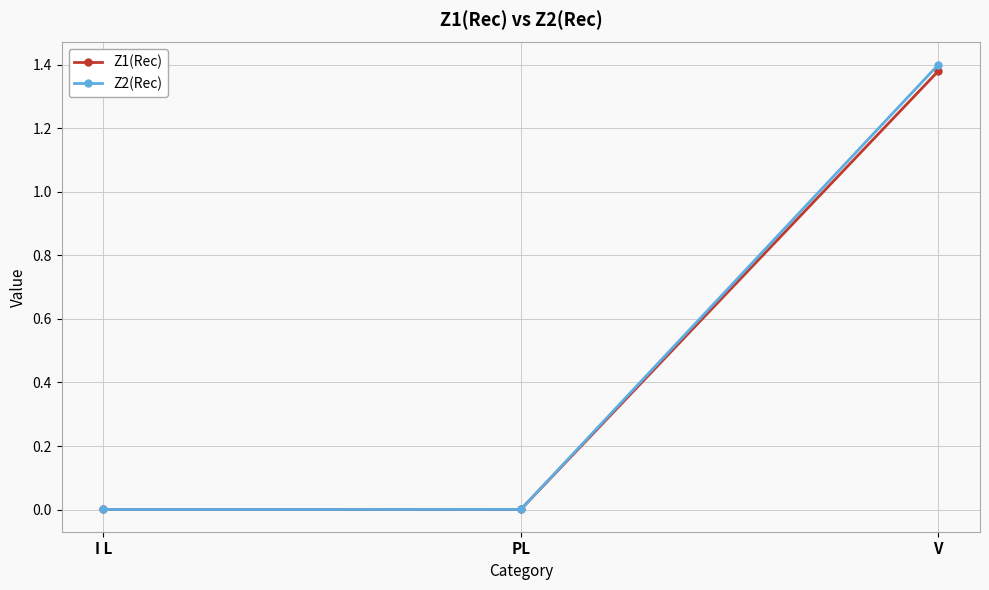

Which category has the highest value in the Z2(Rec) series?

V